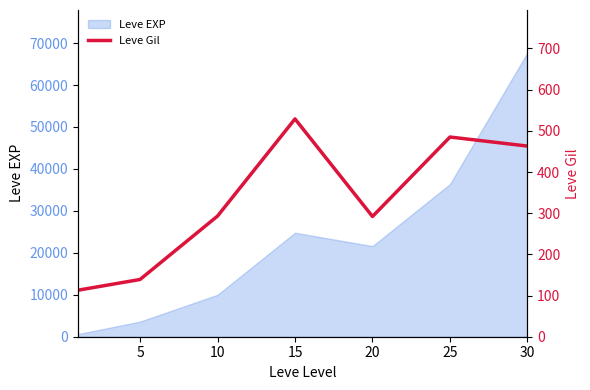

True or false: the data shows 139 at 5.

True